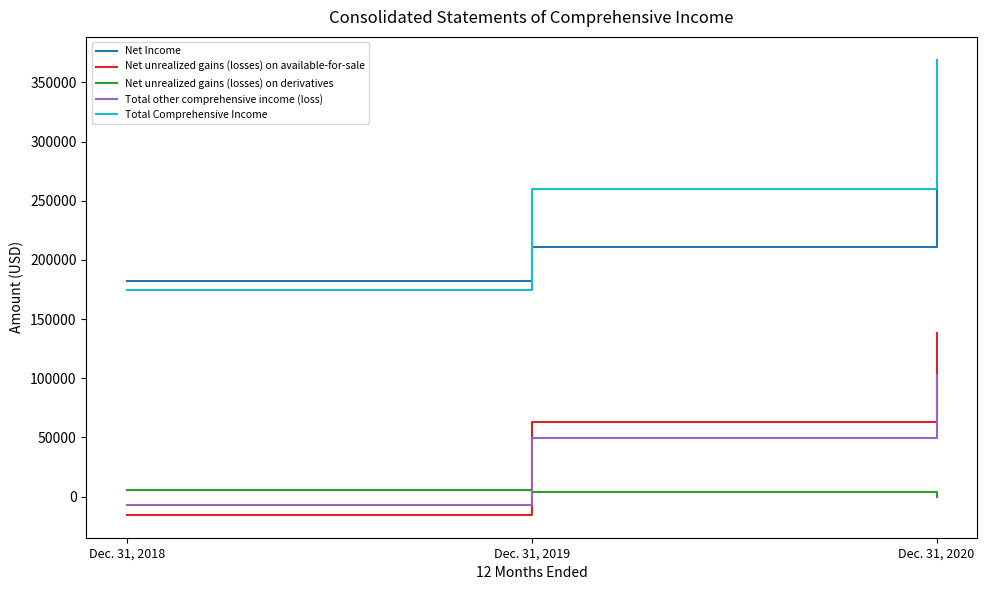

The value of Net Income at Dec. 31, 2020 is 266400. True or false?

True